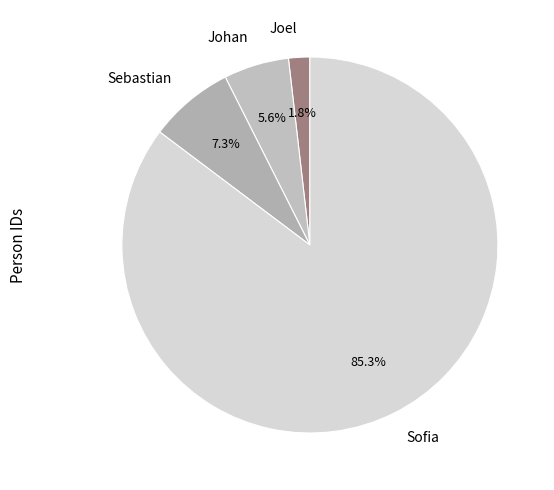

Between Sebastian and Johan, which is larger?

Sebastian